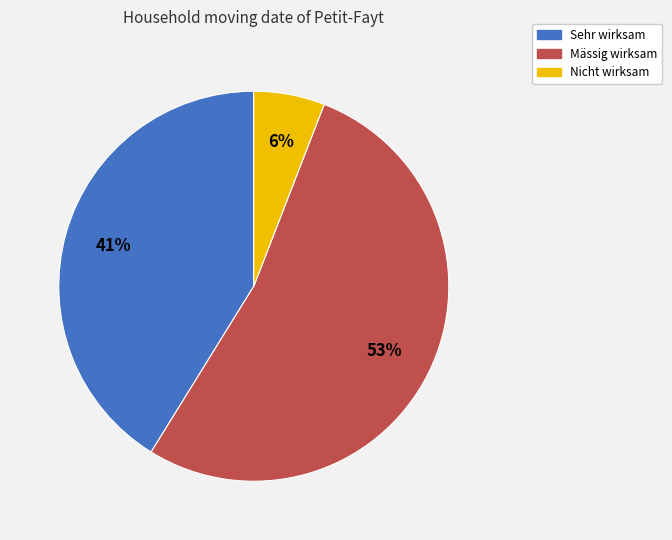

The Nicht wirksam slice represents 6% of the pie. True or false?

True